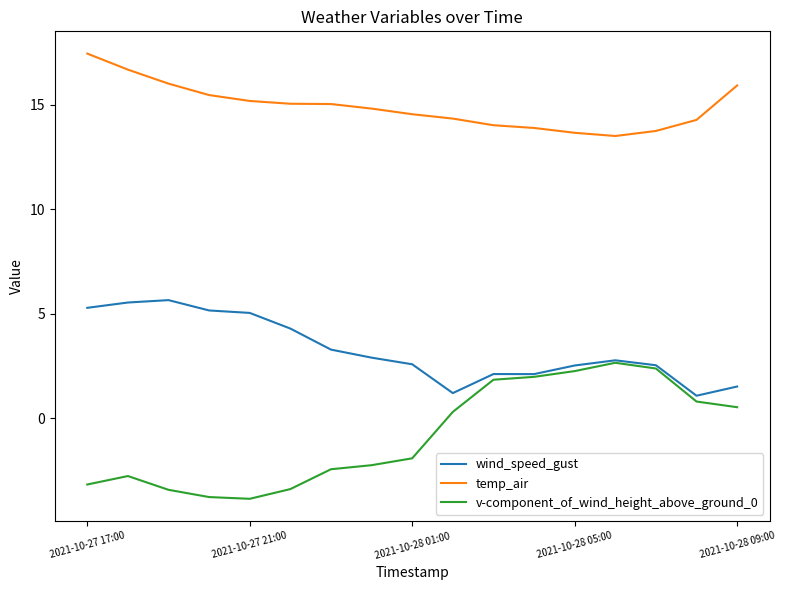

How many lines are shown in the chart?

3